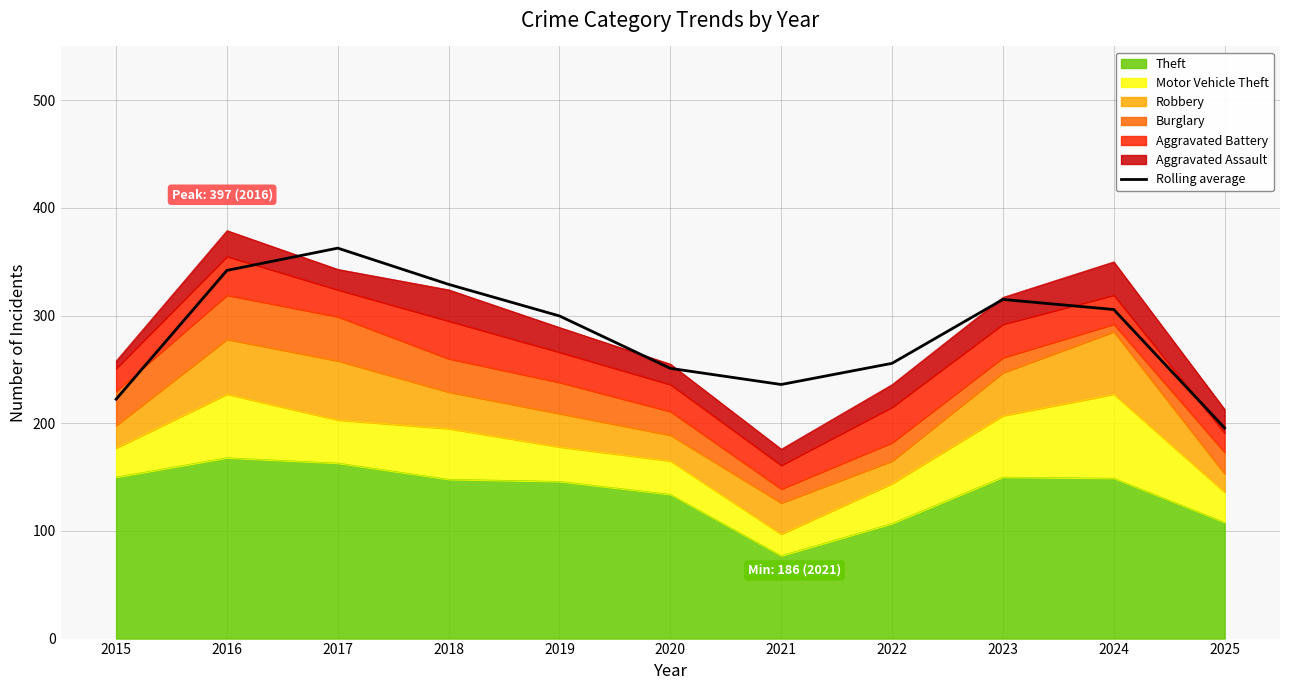

What is the maximum value shown in the chart?

362.7